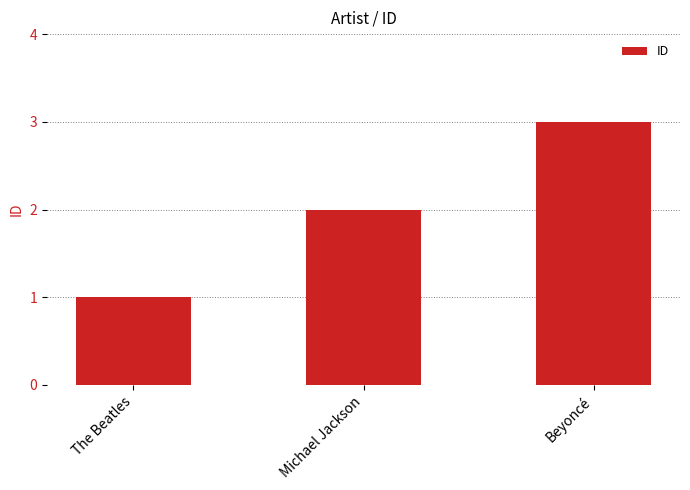

What is the maximum value shown in the chart?

3